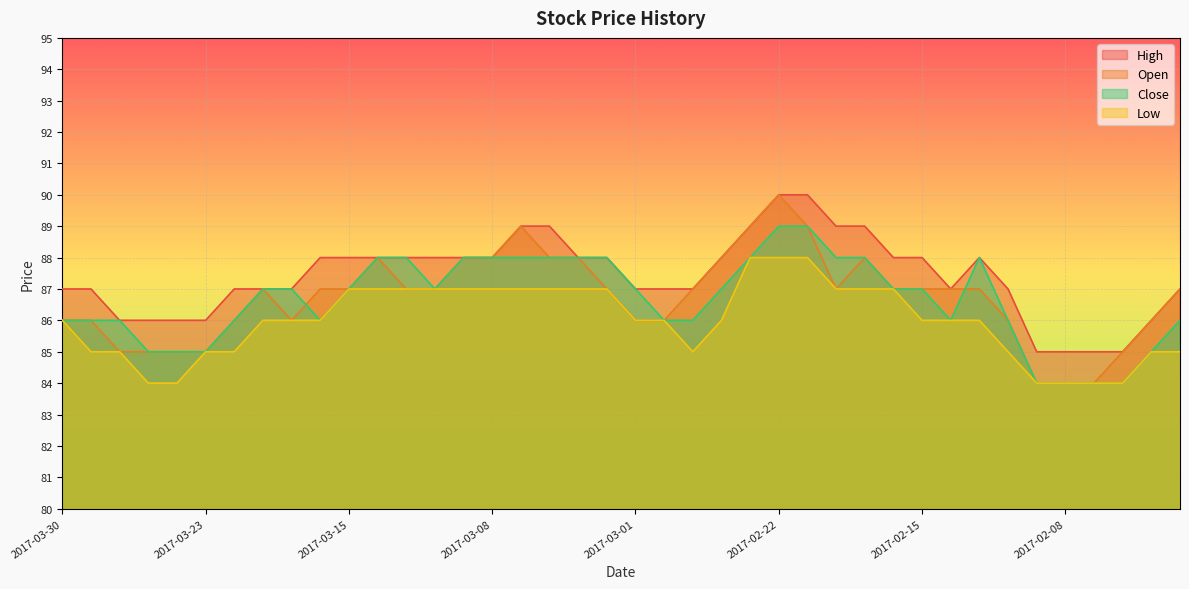

How many data points in Open are above 87?

11